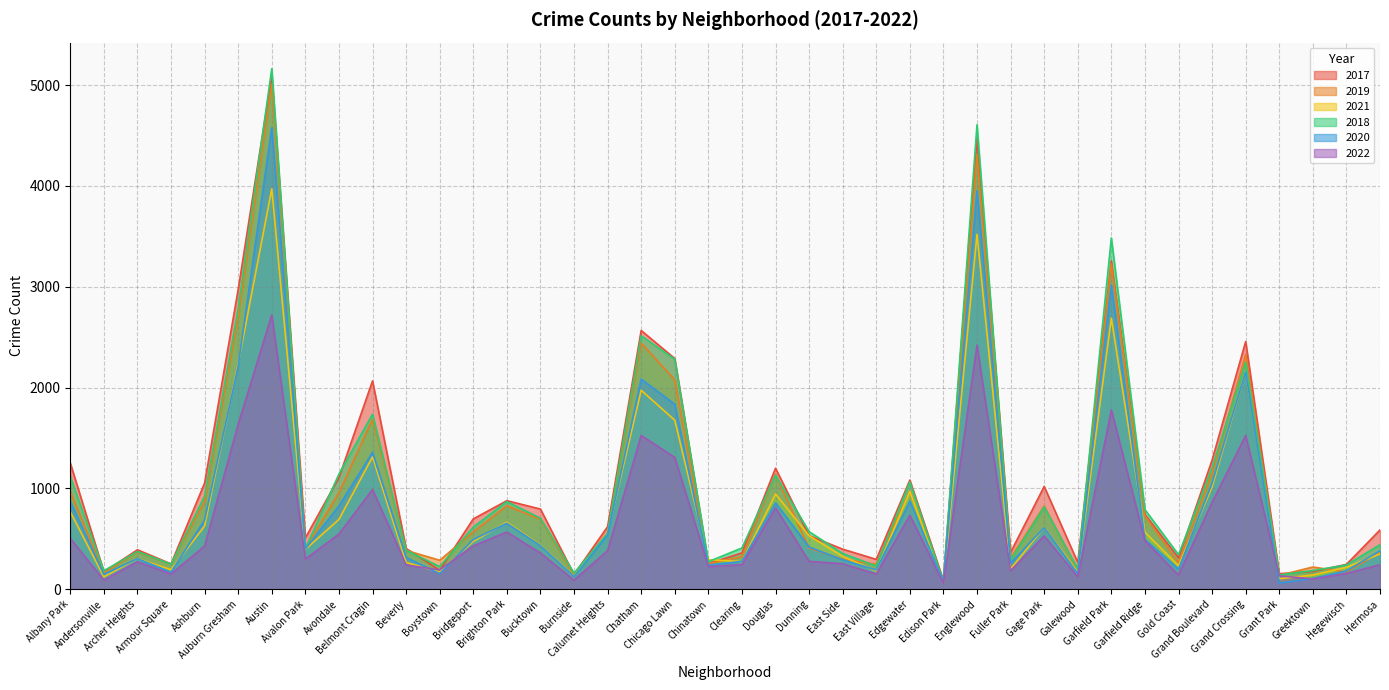

Where is 2020 nearest to the value 2319?

Auburn Gresham